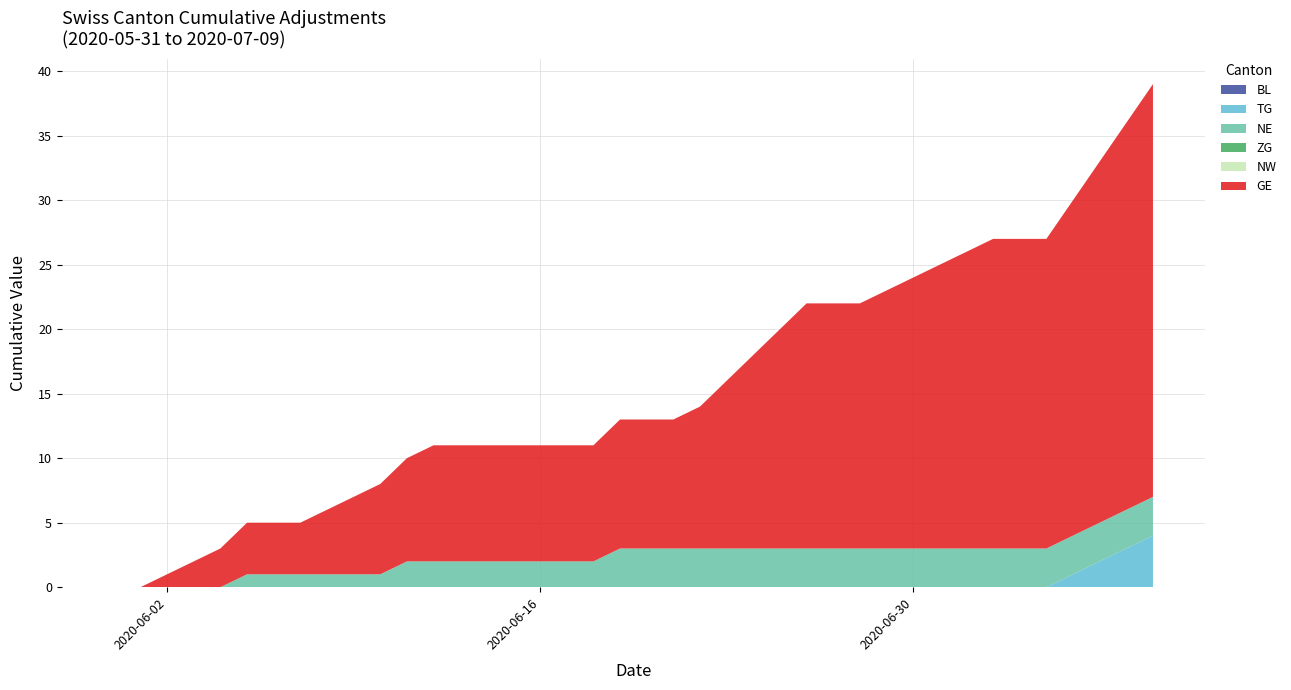

Reading right to left, what are all the values shown in this chart?

BL: 0	0	0	0	0	0	0	0	0	0	0	0	0	0	0	0	0	0	0	0	0	0	0	0	0	0	0	0	0	0	0	0	0	0	0	0	0	0	0	0
TG: 1	1	1	1	0	0	0	0	0	0	0	0	0	0	0	0	0	0	0	0	0	0	0	0	0	0	0	0	0	0	0	0	0	0	0	0	0	0	0	0
NE: 0	0	0	0	0	0	0	0	0	0	0	0	0	0	0	0	0	0	0	0	1	0	0	0	0	0	0	0	1	0	0	0	0	0	1	0	0	0	0	0
ZG: 0	0	0	0	0	0	0	0	0	0	0	0	0	0	0	0	0	0	0	0	0	0	0	0	0	0	0	0	0	0	0	0	0	0	0	0	0	0	0	0
NW: 0	0	0	0	0	0	0	0	0	0	0	0	0	0	0	0	0	0	0	0	0	0	0	0	0	0	0	0	0	0	0	0	0	0	0	0	0	0	0	0
GE: 2	2	2	2	0	0	1	1	1	1	1	0	0	2	2	2	2	1	0	0	1	0	0	0	0	0	0	1	1	1	1	1	0	0	1	1	1	1	0	0